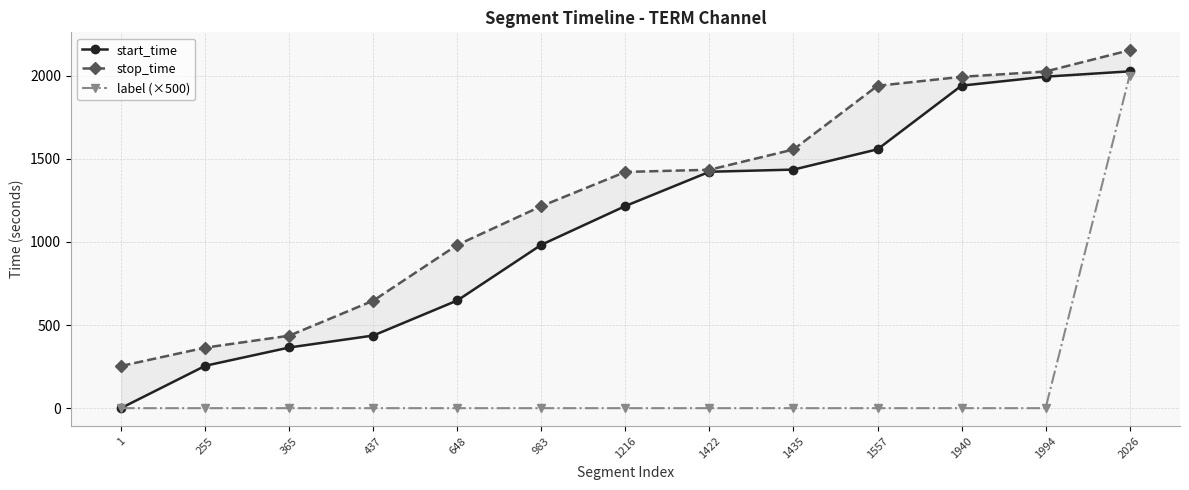

Rank the series at 1422 from lowest to highest value.

label (×500), start_time, stop_time